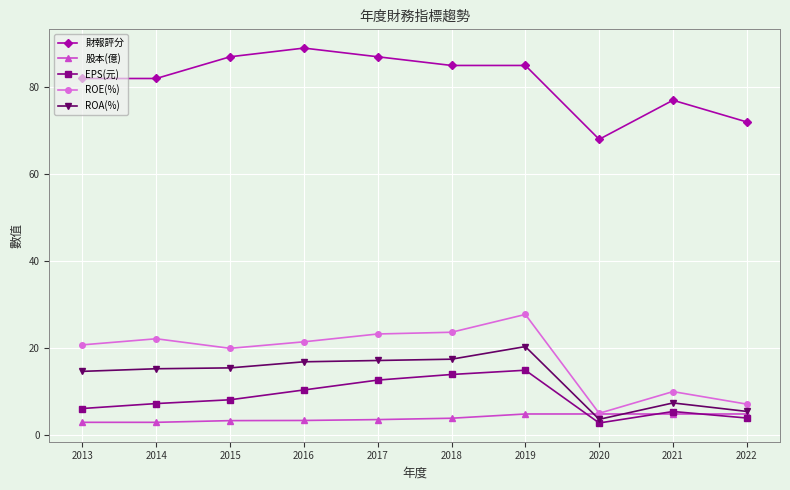

What is the spread (max minus min) of values at 2020?

65.3